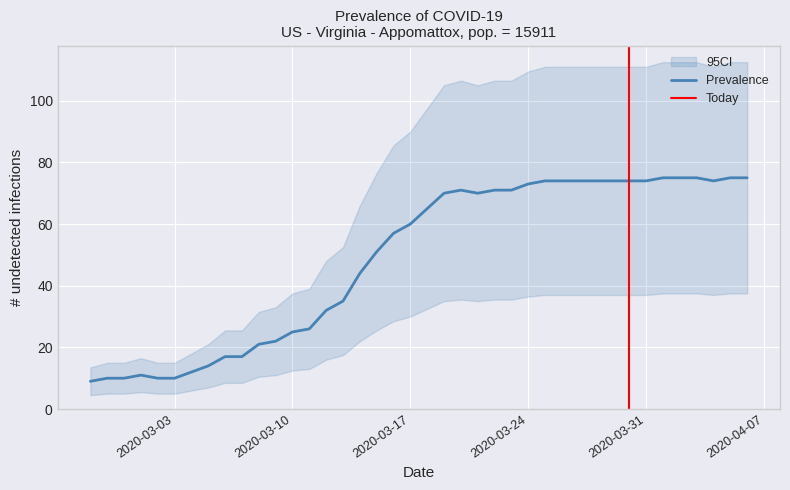

List the labels in order of value, largest first.

2020-04-01, 2020-04-02, 2020-04-03, 2020-04-05, 2020-04-06, 2020-03-25, 2020-03-26, 2020-03-27, 2020-03-28, 2020-03-29, 2020-03-30, 2020-03-31, 2020-04-04, 2020-03-24, 2020-03-20, 2020-03-22, 2020-03-23, 2020-03-19, 2020-03-21, 2020-03-18, 2020-03-17, 2020-03-16, 2020-03-15, 2020-03-14, 2020-03-13, 2020-03-12, 2020-03-11, 2020-03-10, 2020-03-09, 2020-03-08, 2020-03-06, 2020-03-07, 2020-03-05, 2020-03-04, 2020-03-01, 2020-02-28, 2020-02-29, 2020-03-02, 2020-03-03, 2020-02-27